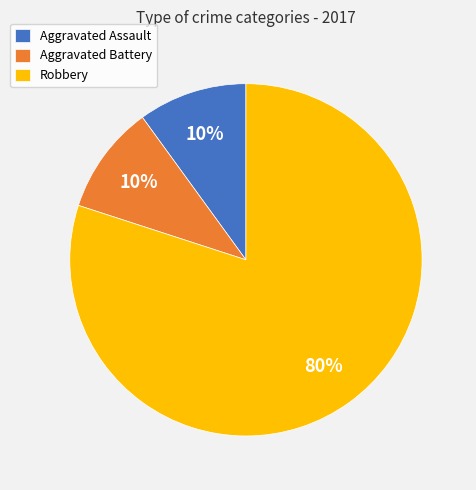

Is there a majority slice in this chart?

Yes